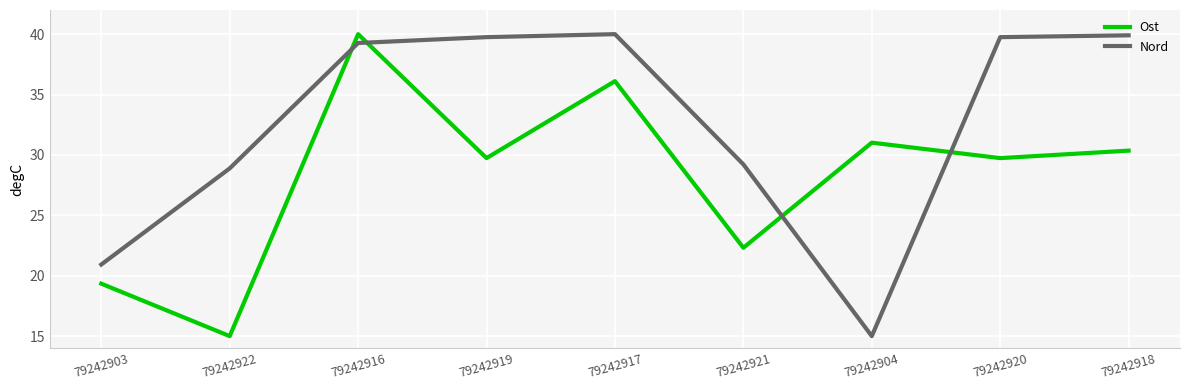

Which series changed the most between 79242903 and 79242919?

Nord